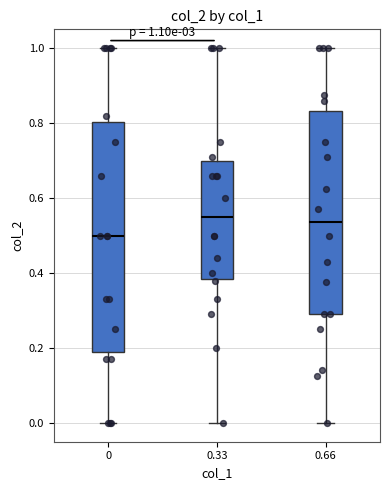

Which box is the tallest, from its lower edge to its upper edge?

0